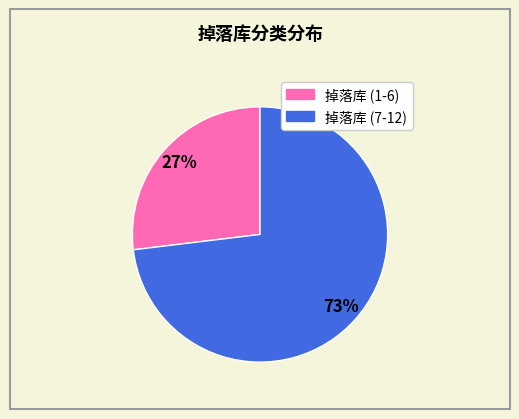

Is there a majority slice in this chart?

Yes